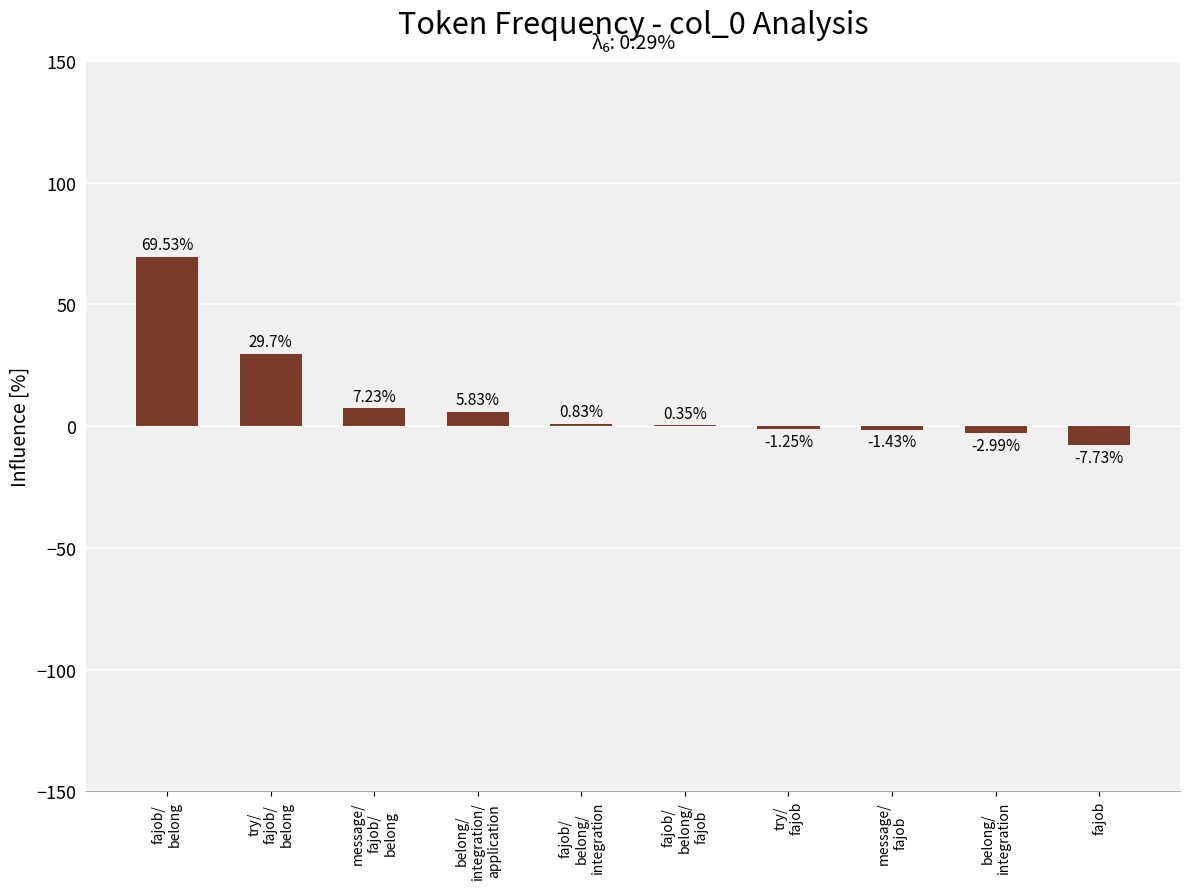

How many values are above zero?

6